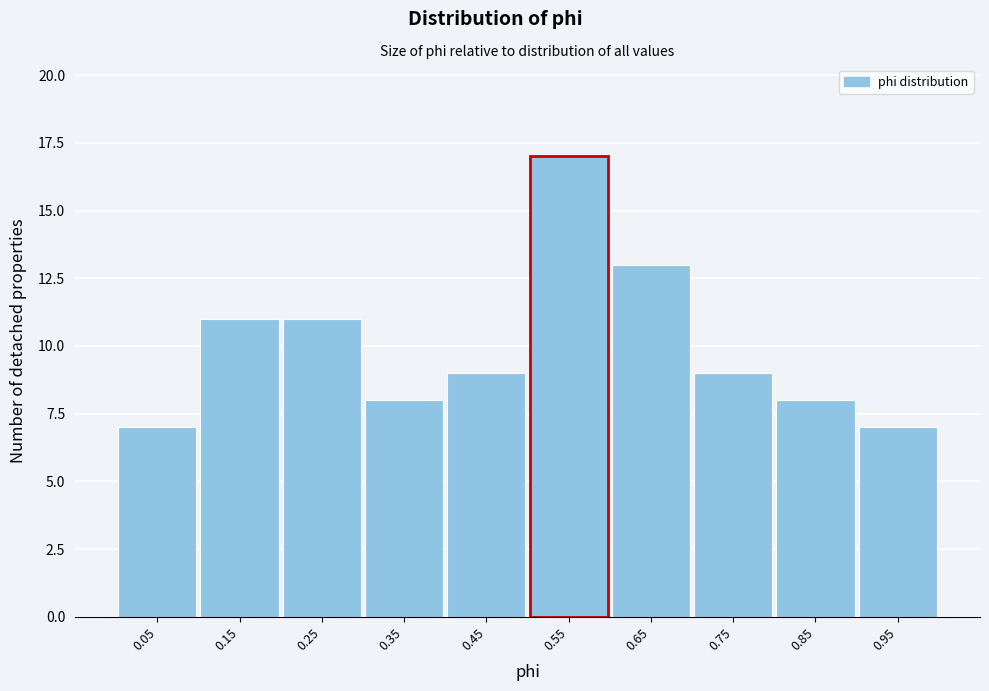

Over which range of the x-axis is the bar tallest?

0.5 to 0.6